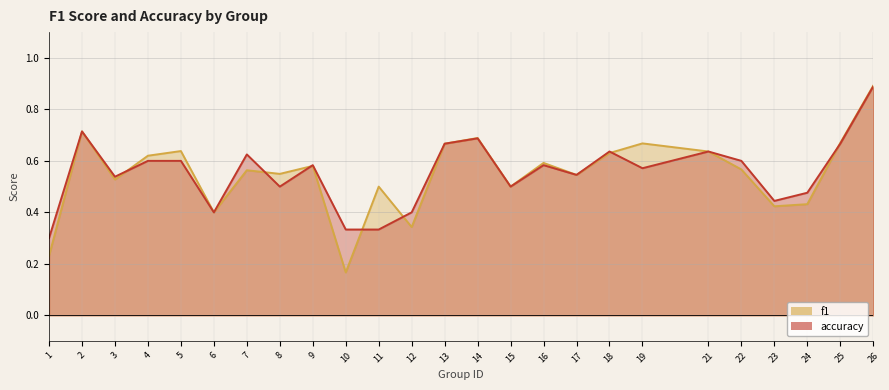

The value of accuracy at 17 is 0.3. True or false?

False